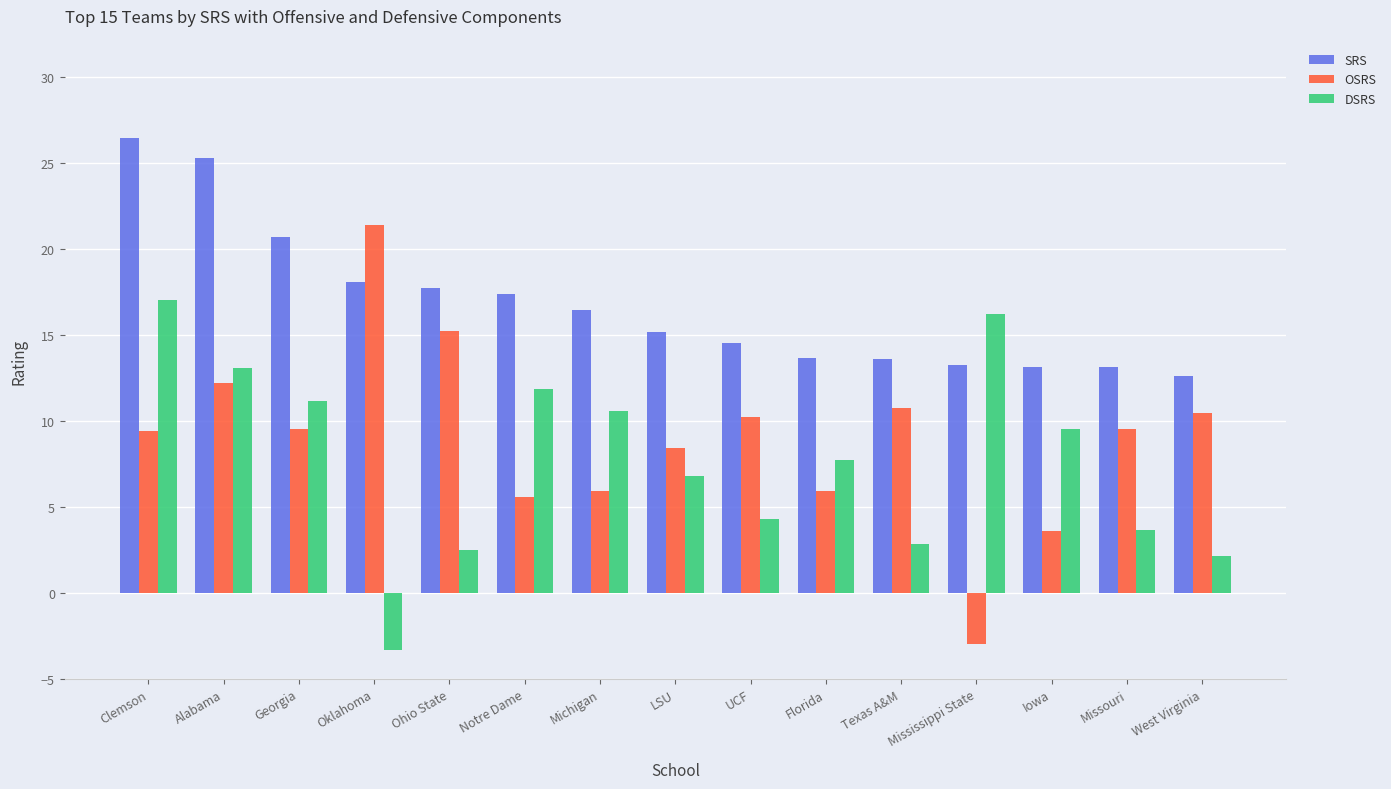

What are all the series names shown in the legend?

SRS, OSRS, DSRS